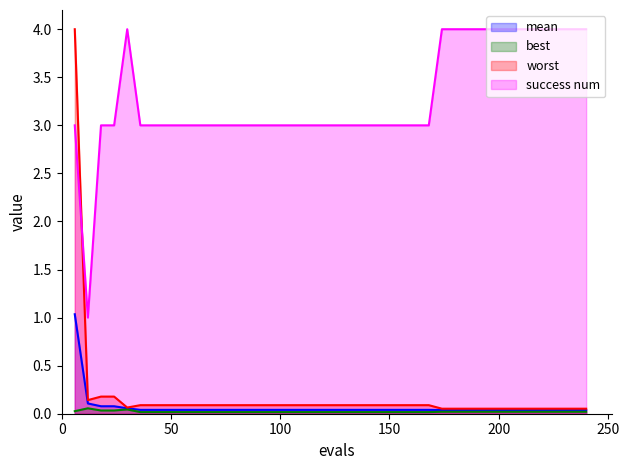

True or false: success num and mean intersect in this chart.

False